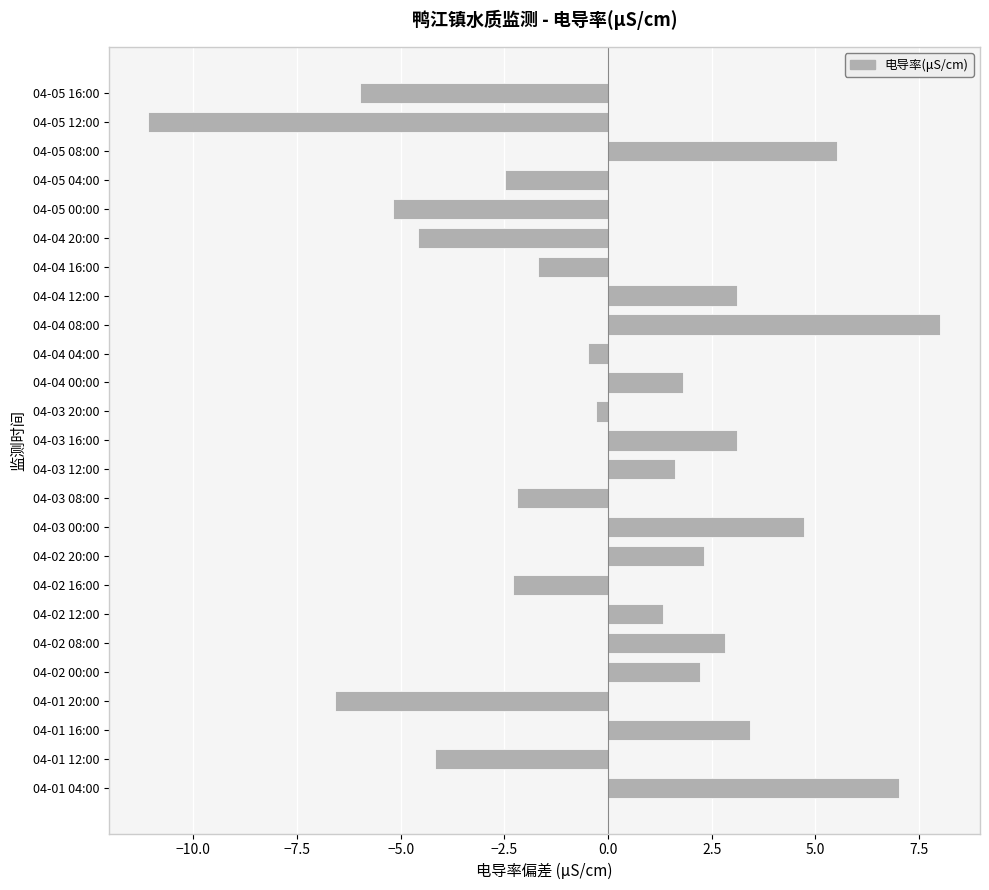

What is the change in value from 04-03 08:00 to 04-04 16:00?

+0.5